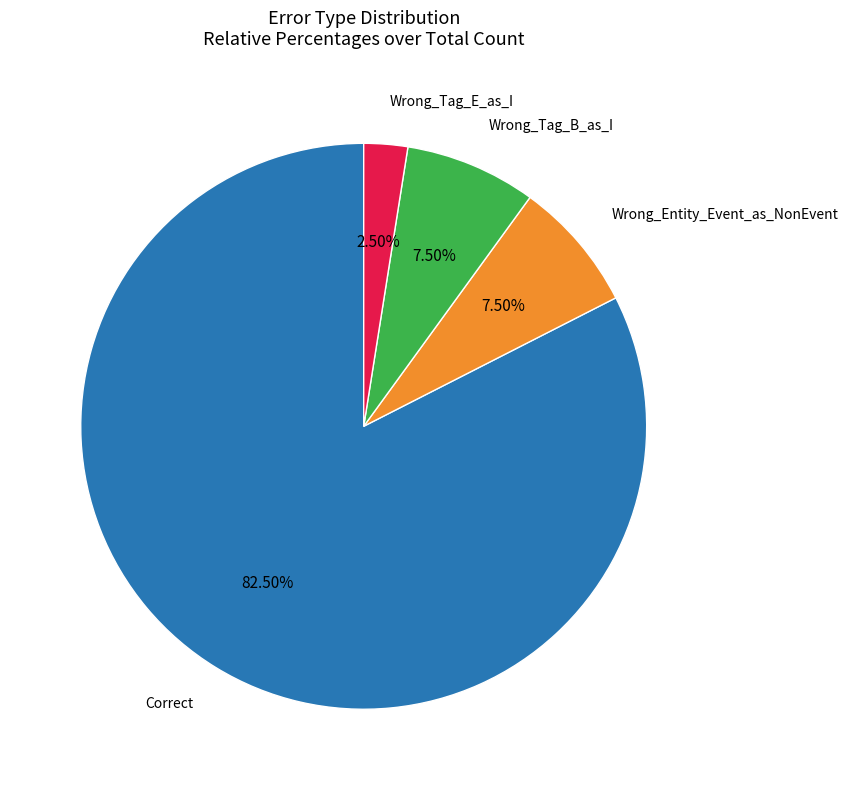

Is there a majority slice in this chart?

Yes